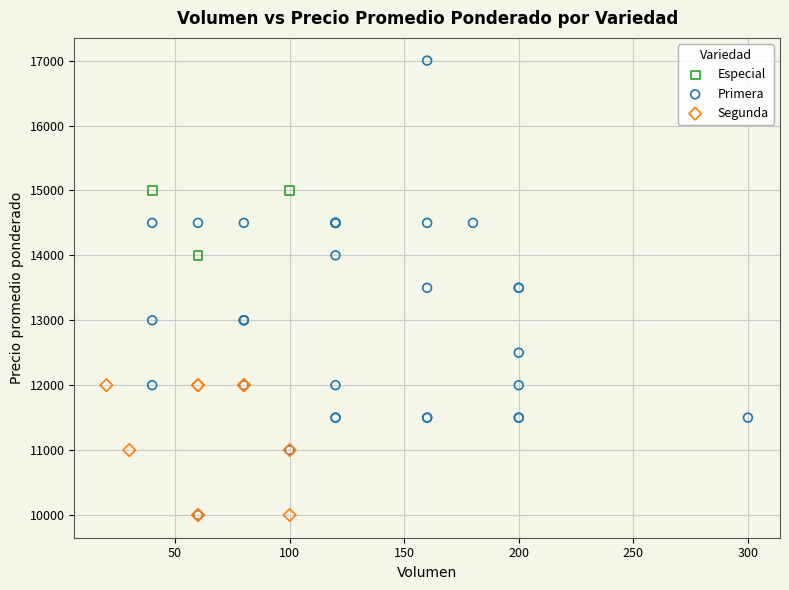

Which series reaches the maximum Y coordinate?

Primera